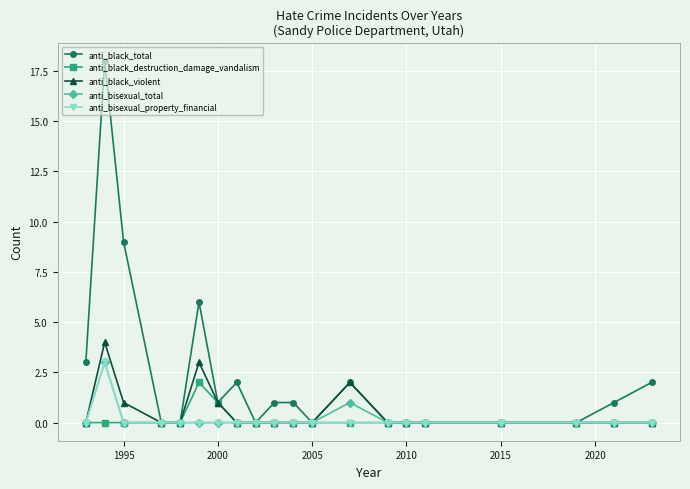

What is the value of the anti_black_total point at the 2nd from the left?

18